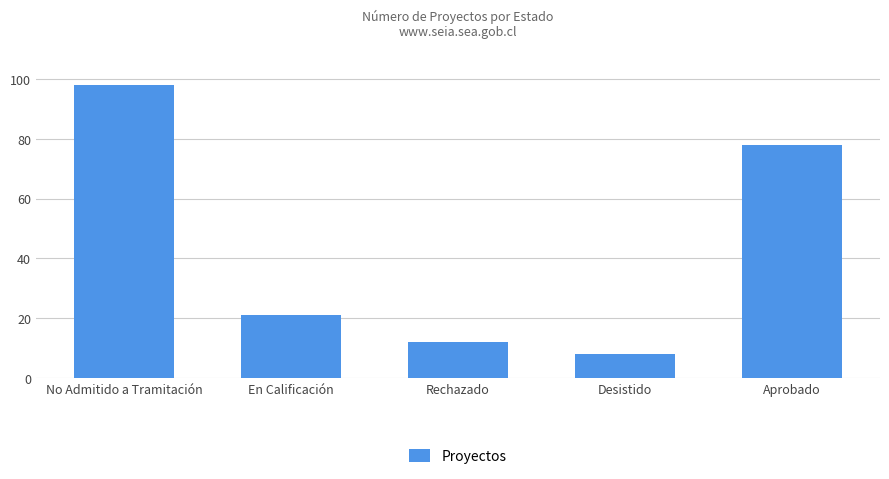

Is it true that the value at Aprobado is 20?

False